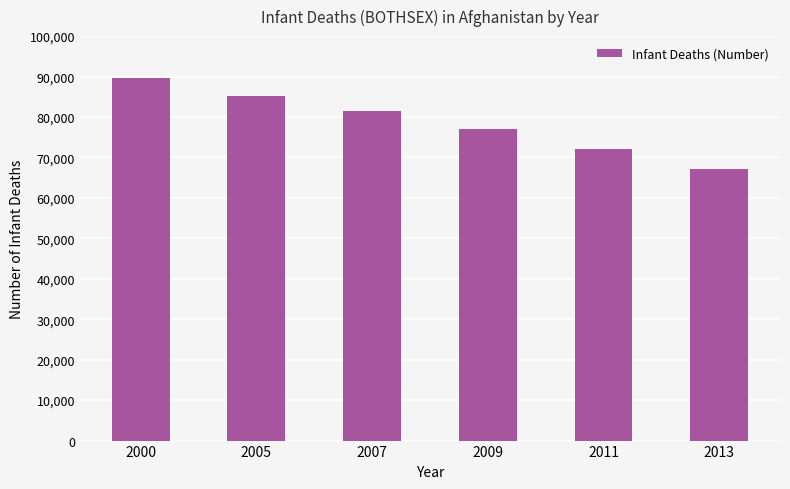

Which label corresponds to the largest value in the chart?

2000